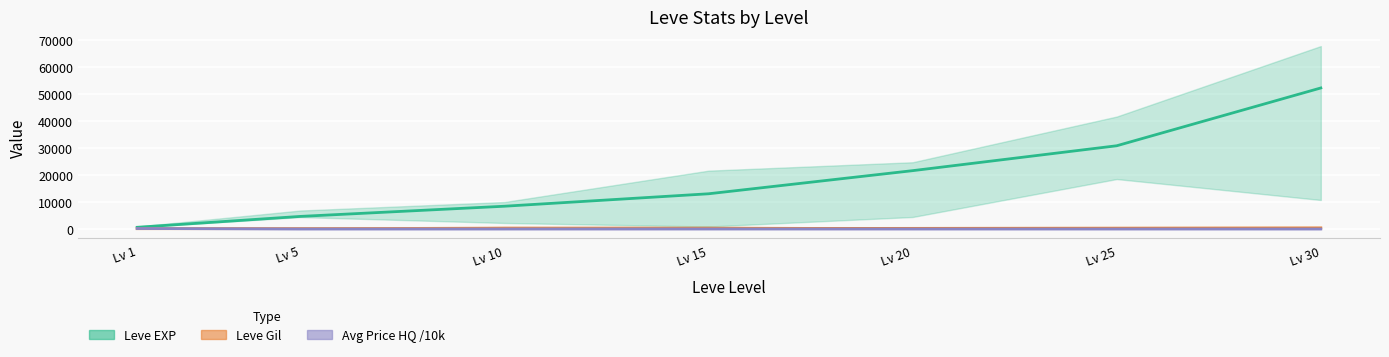

What is the spread (max minus min) of values at Lv 20?

21595.0